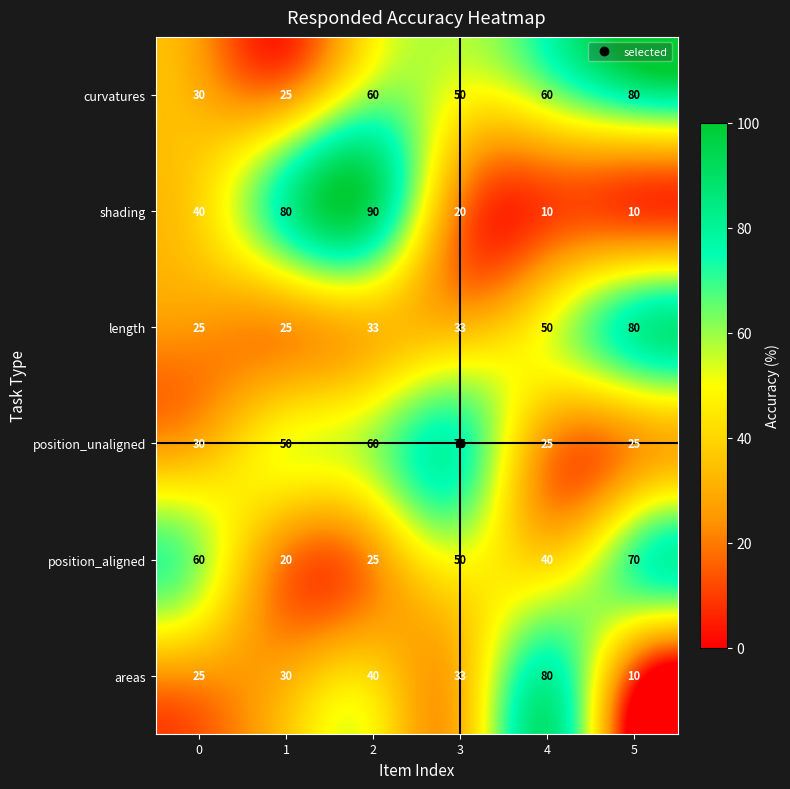

What is the difference between the shading values at 1 and 4?

70